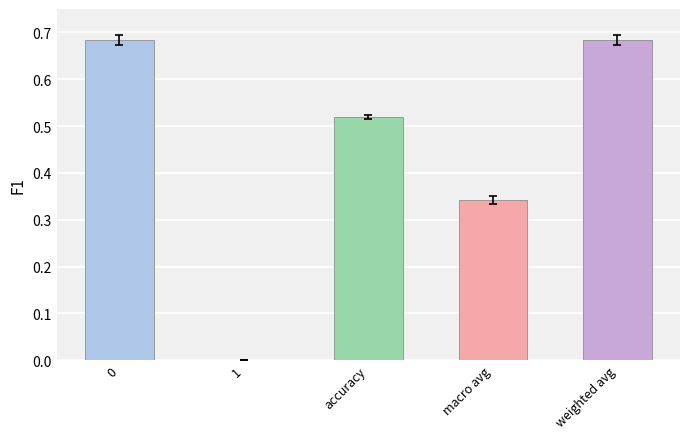

Is it true that the value at macro avg is 0.1?

False